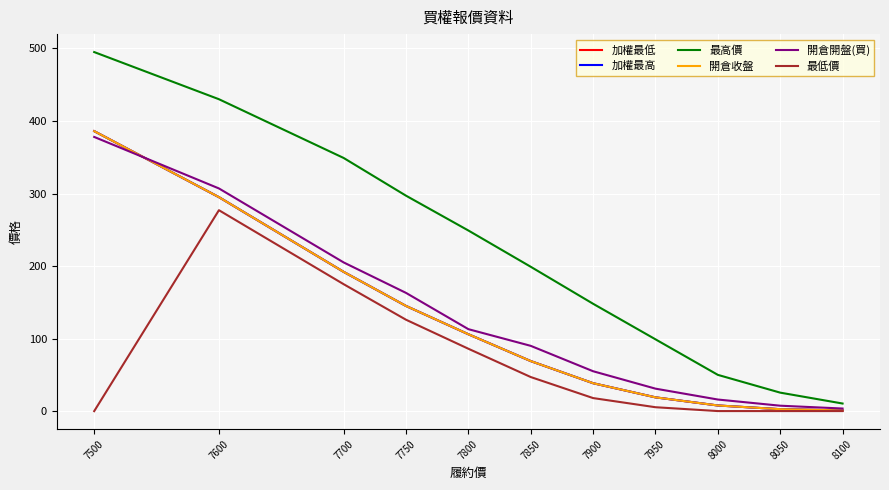

What is the sum of all 最高價 values?

2352.0